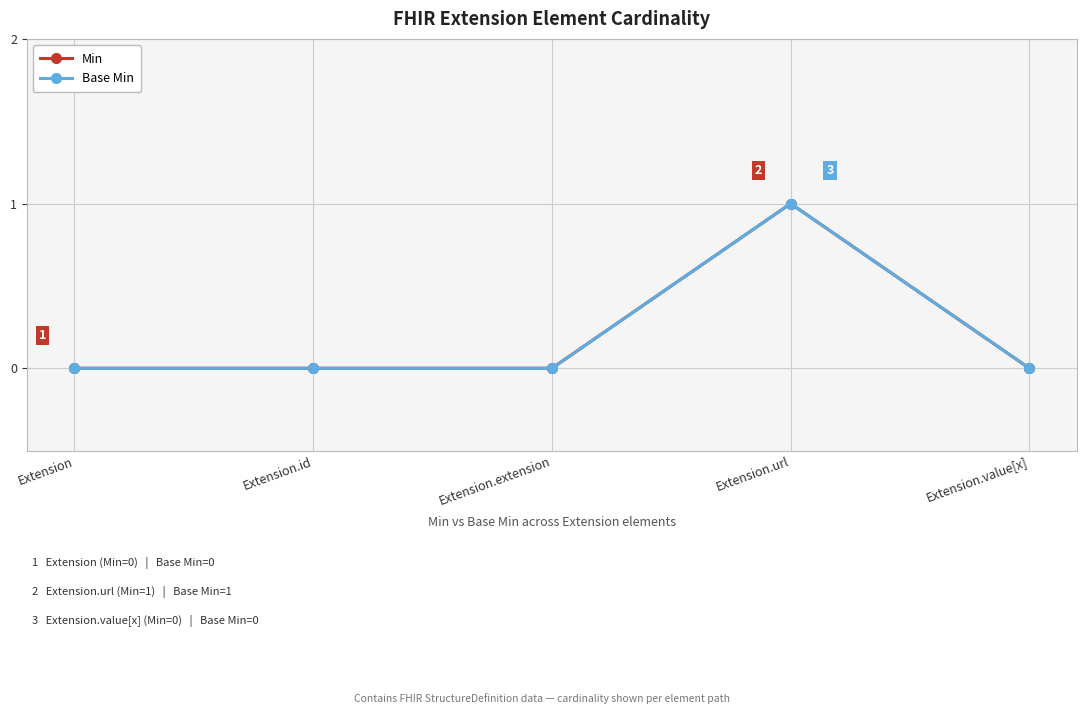

The Min series shows 1 at Extension.url. True or false?

True